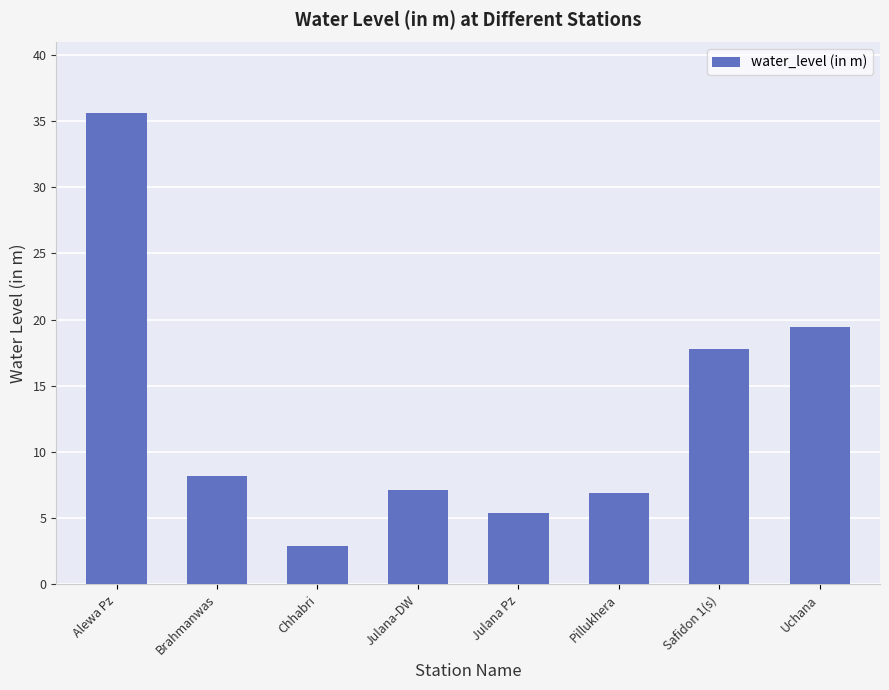

What is the change in value from Alewa Pz to Chhabri?

-32.7